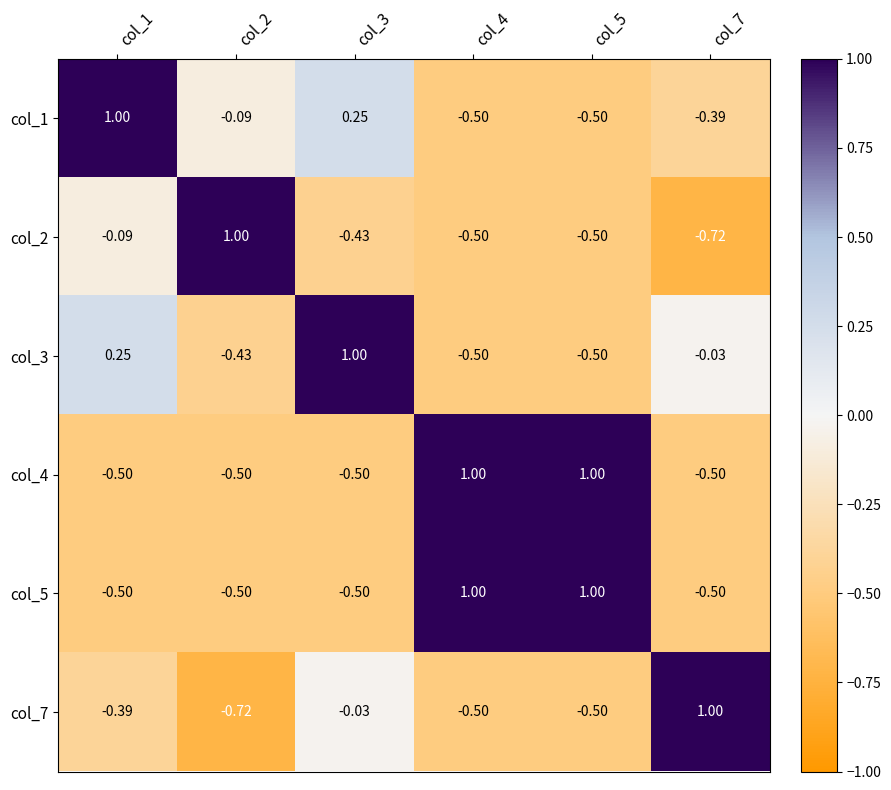

Is the value of col_1 at col_1 greater than the value of col_4 at col_3?

Yes